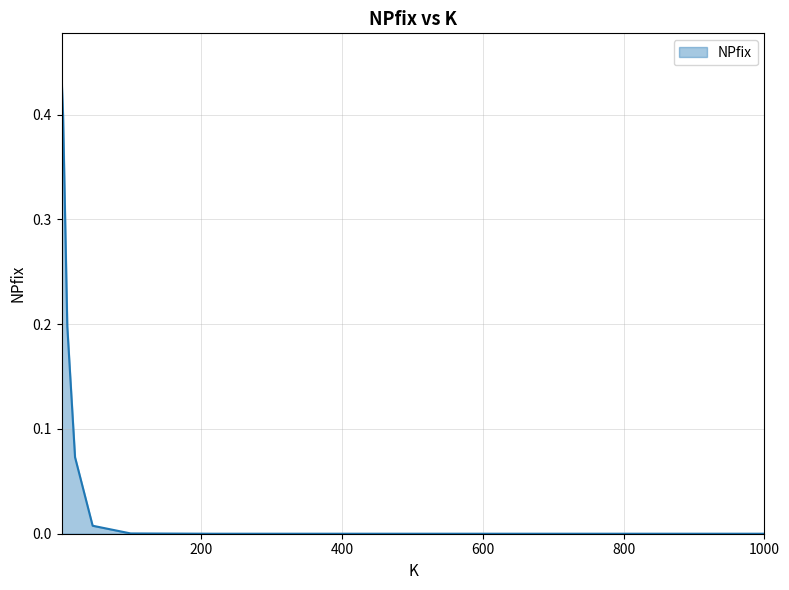

What is the label of the 7th point from the right?

400